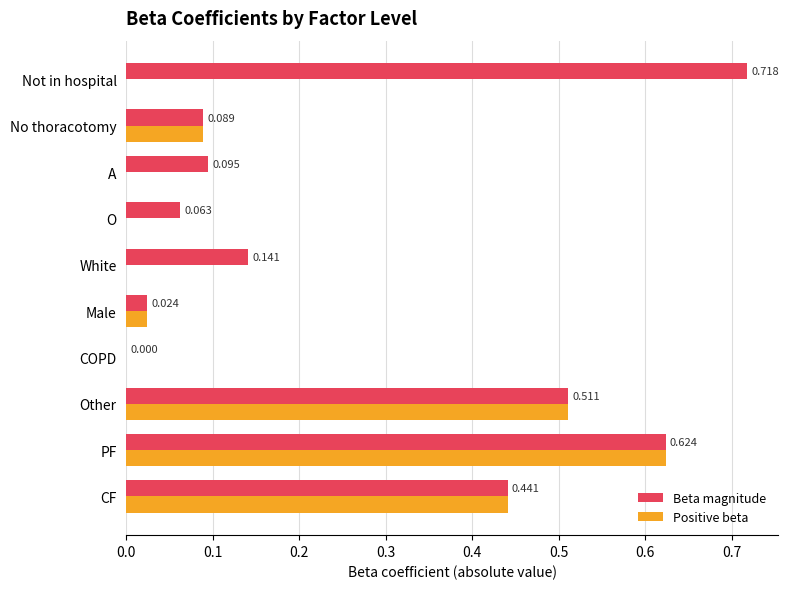

What is the sum of all Positive beta values?

1.7